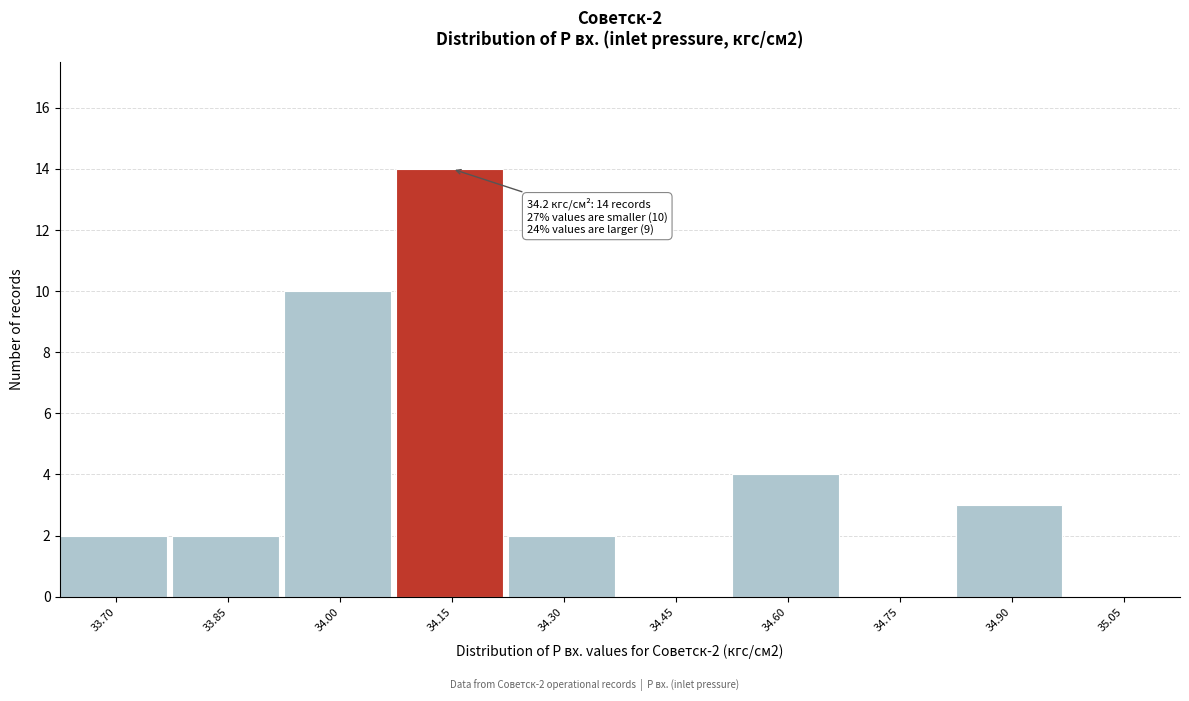

Reading right to left, transcribe all the data shown in this chart.

35.05=0	34.90=3	34.75=0	34.60=4	34.45=0	34.30=2	34.15=14	34.00=10	33.85=2	33.70=2